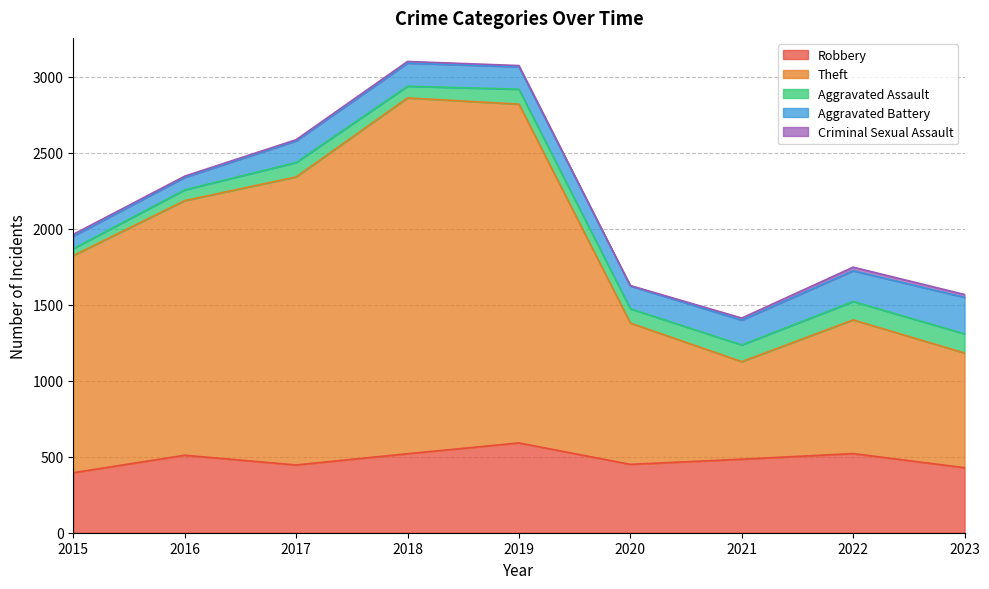

Reading right to left, list all the values displayed in this chart.

Robbery: 2023=428	2022=521	2021=484	2020=450	2019=591	2018=520	2017=446	2016=510	2015=395
Theft: 2023=755	2022=880	2021=642	2020=930	2019=2230	2018=2342	2017=1896	2016=1676	2015=1429
Aggravated Assault: 2023=126	2022=121	2021=110	2020=94	2019=98	2018=77	2017=95	2016=71	2015=46
Aggravated Battery: 2023=240	2022=202	2021=163	2020=150	2019=148	2018=152	2017=142	2016=82	2015=82
Criminal Sexual Assault: 2023=19	2022=24	2021=14	2020=3	2019=8	2018=11	2017=8	2016=8	2015=12